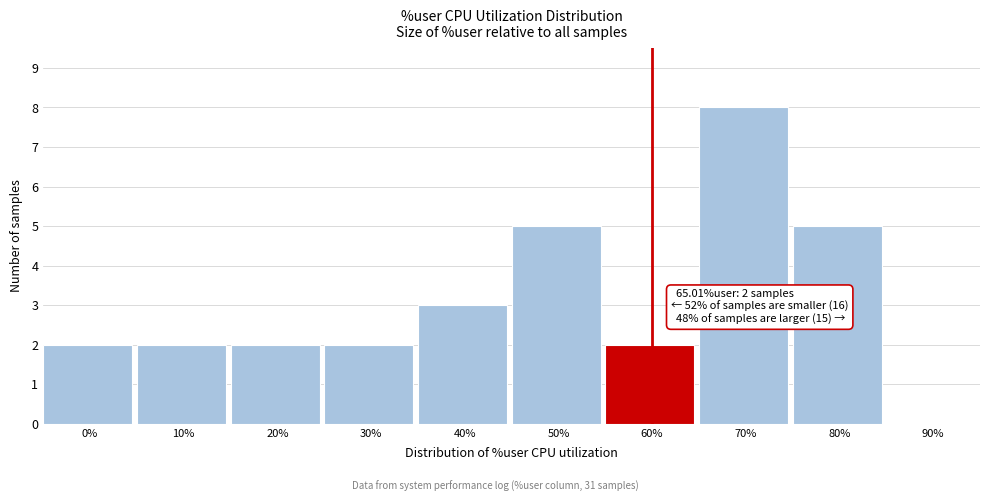

Reading right to left, transcribe all the data shown in this chart.

90%=0	80%=5	70%=8	60%=2	50%=5	40%=3	30%=2	20%=2	10%=2	0%=2